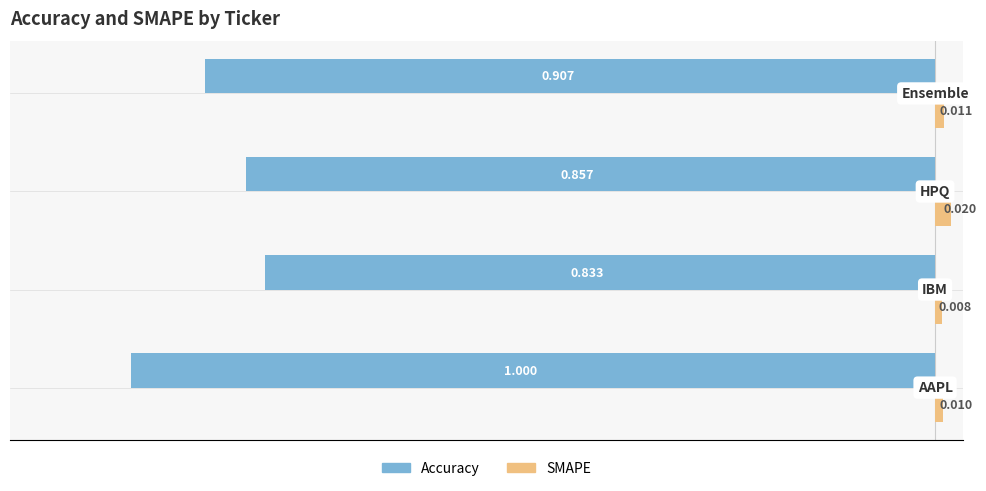

List the series in order of their overall mean, lowest first.

Accuracy, SMAPE